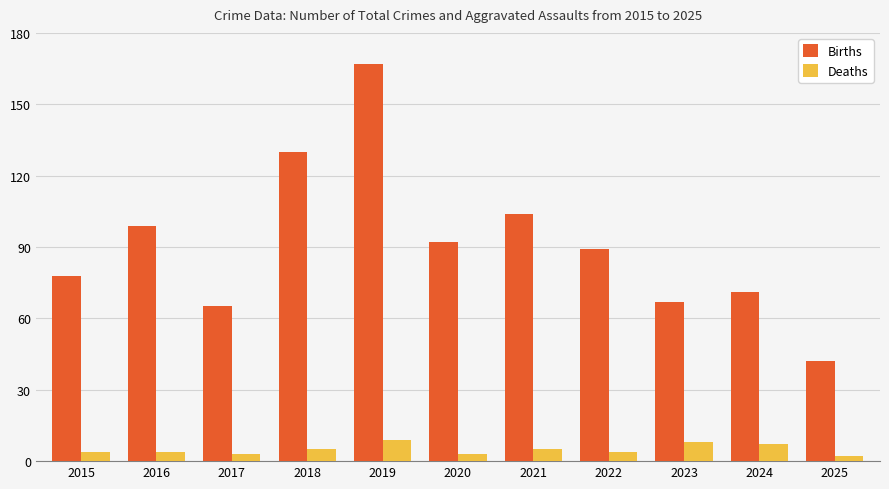

Rank the categories by Births value from highest to lowest.

2019, 2018, 2021, 2016, 2020, 2022, 2015, 2024, 2023, 2017, 2025